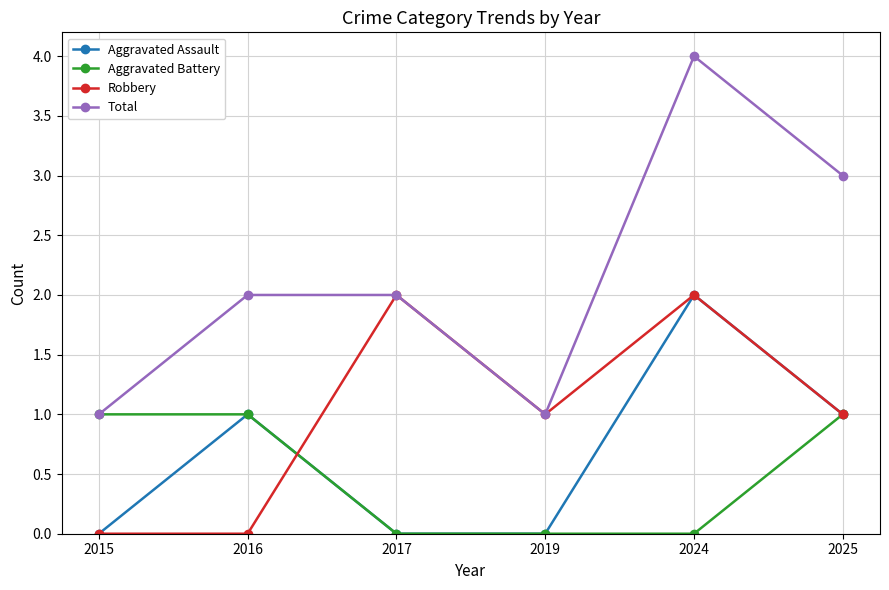

How many values in the Aggravated Battery series are below 1?

3